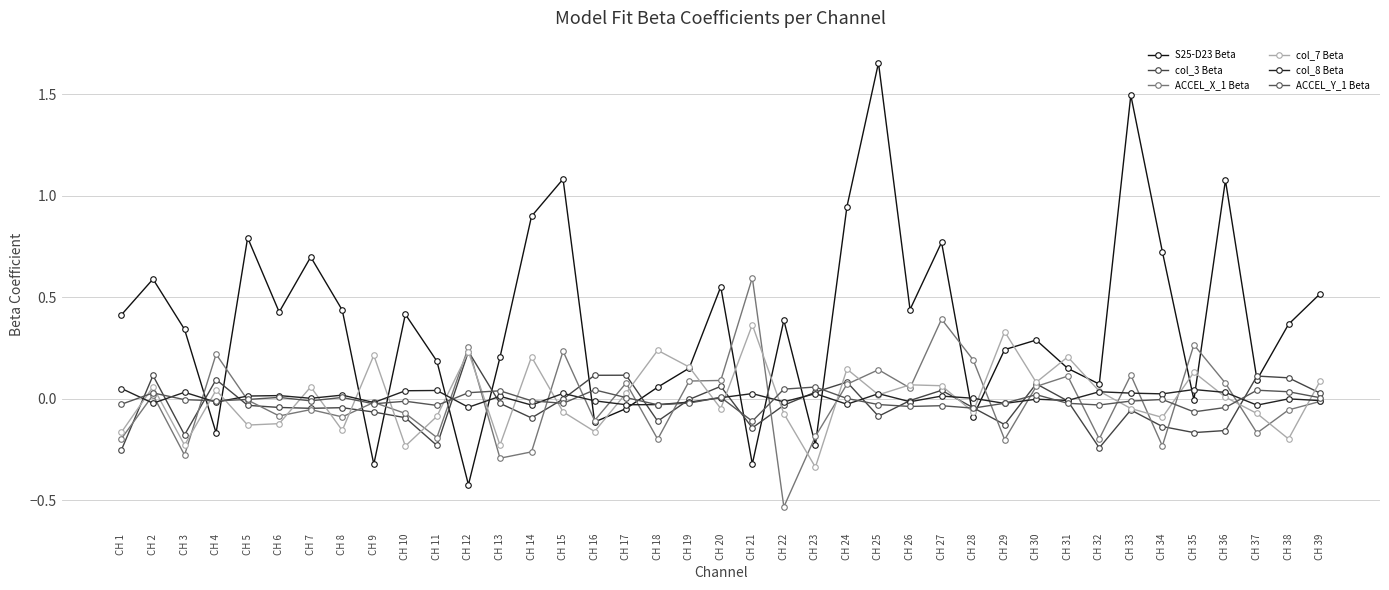

Rank the series at CH 36 from lowest to highest value.

col_3 Beta, ACCEL_Y_1 Beta, col_7 Beta, col_8 Beta, ACCEL_X_1 Beta, S25-D23 Beta